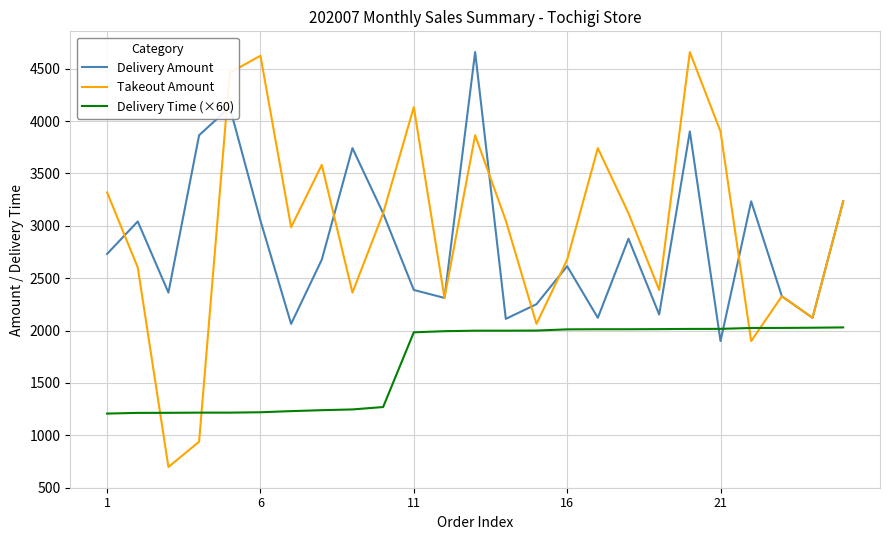

What is the smallest value displayed?

698.0